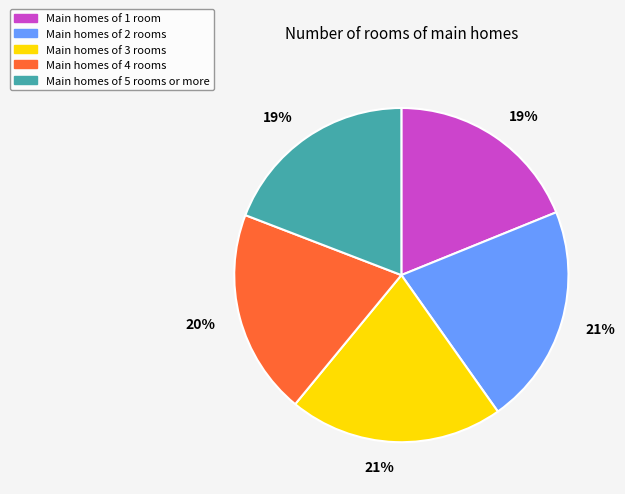

Which has a higher value, Main homes of 5 rooms or more or Main homes of 4 rooms?

Main homes of 4 rooms